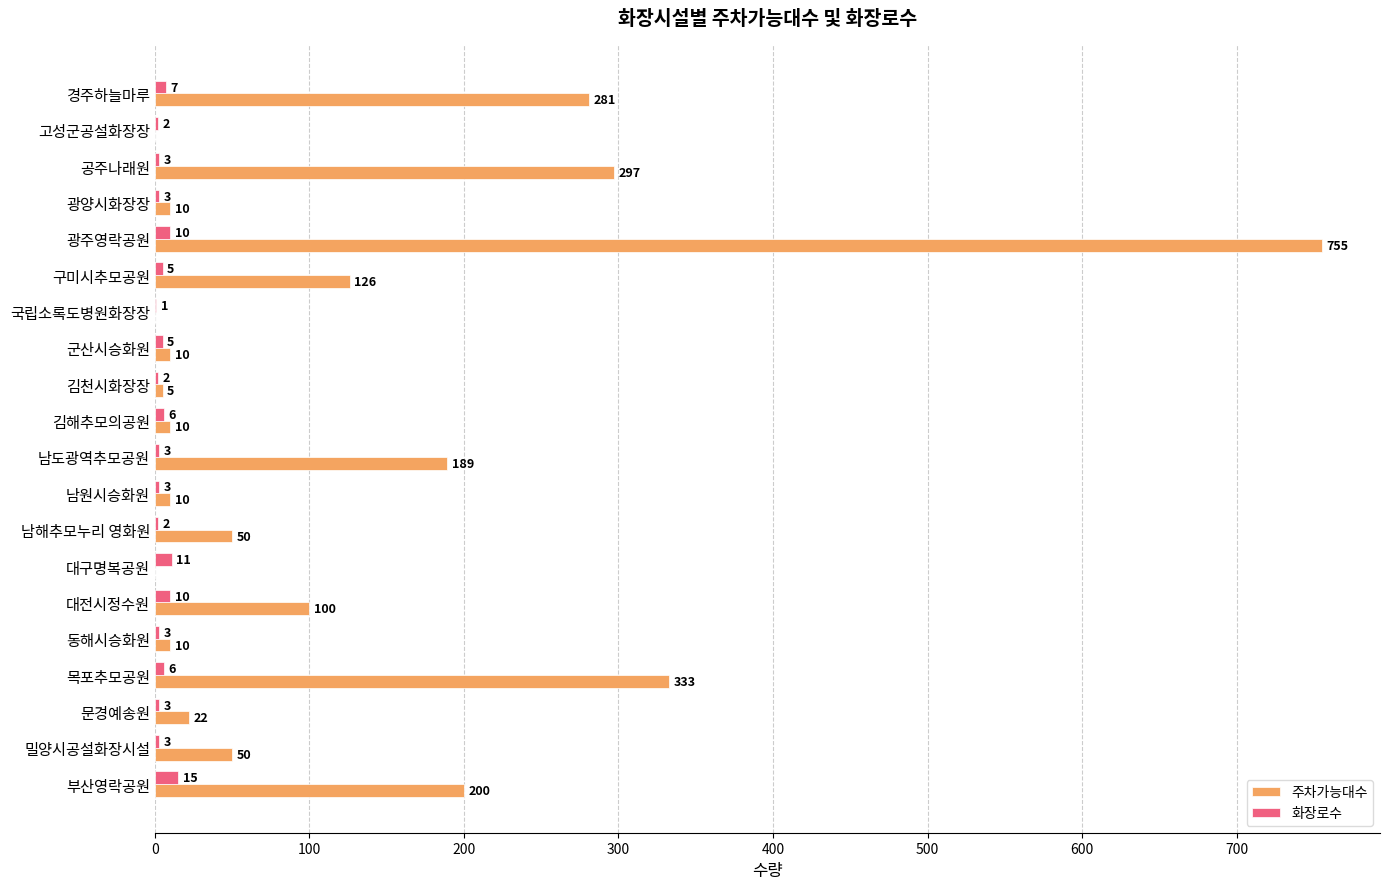

Which series has the largest total across all categories?

주차가능대수